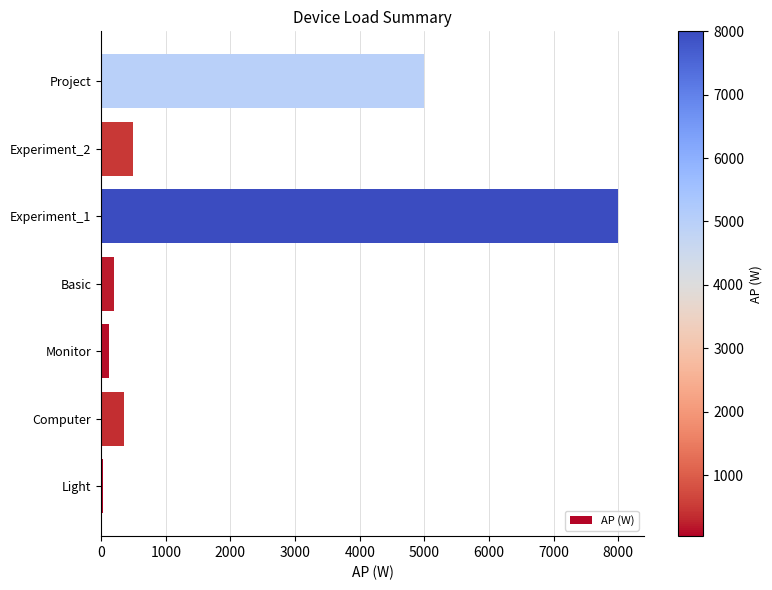

Reading top to bottom, what are all the values shown in this chart?

5000	500	8000	200	120	350	36